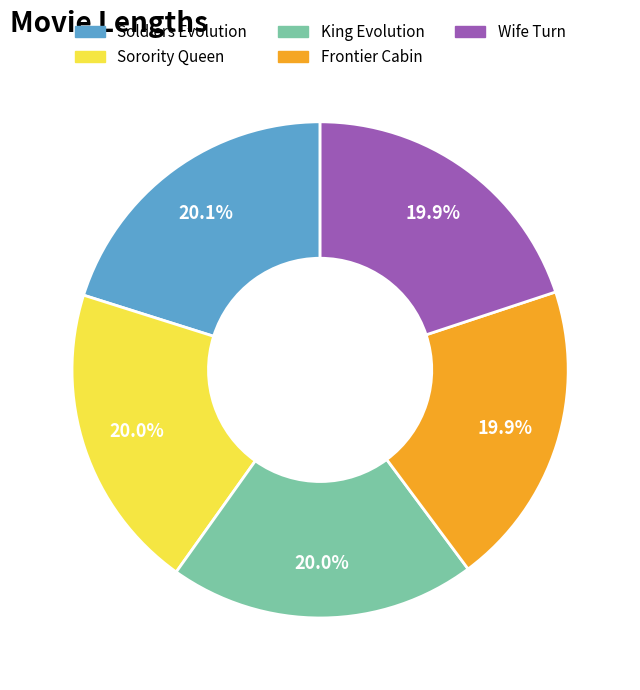

Count the number of slices in the pie.

5